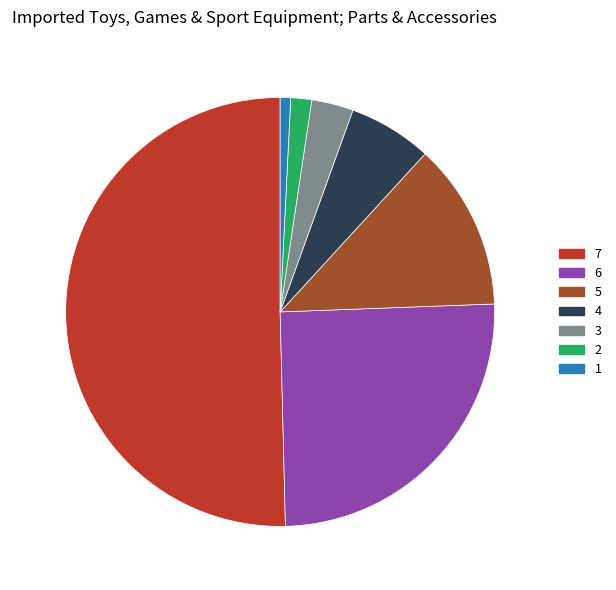

Rank the categories by value from lowest to highest.

1, 2, 3, 4, 5, 6, 7